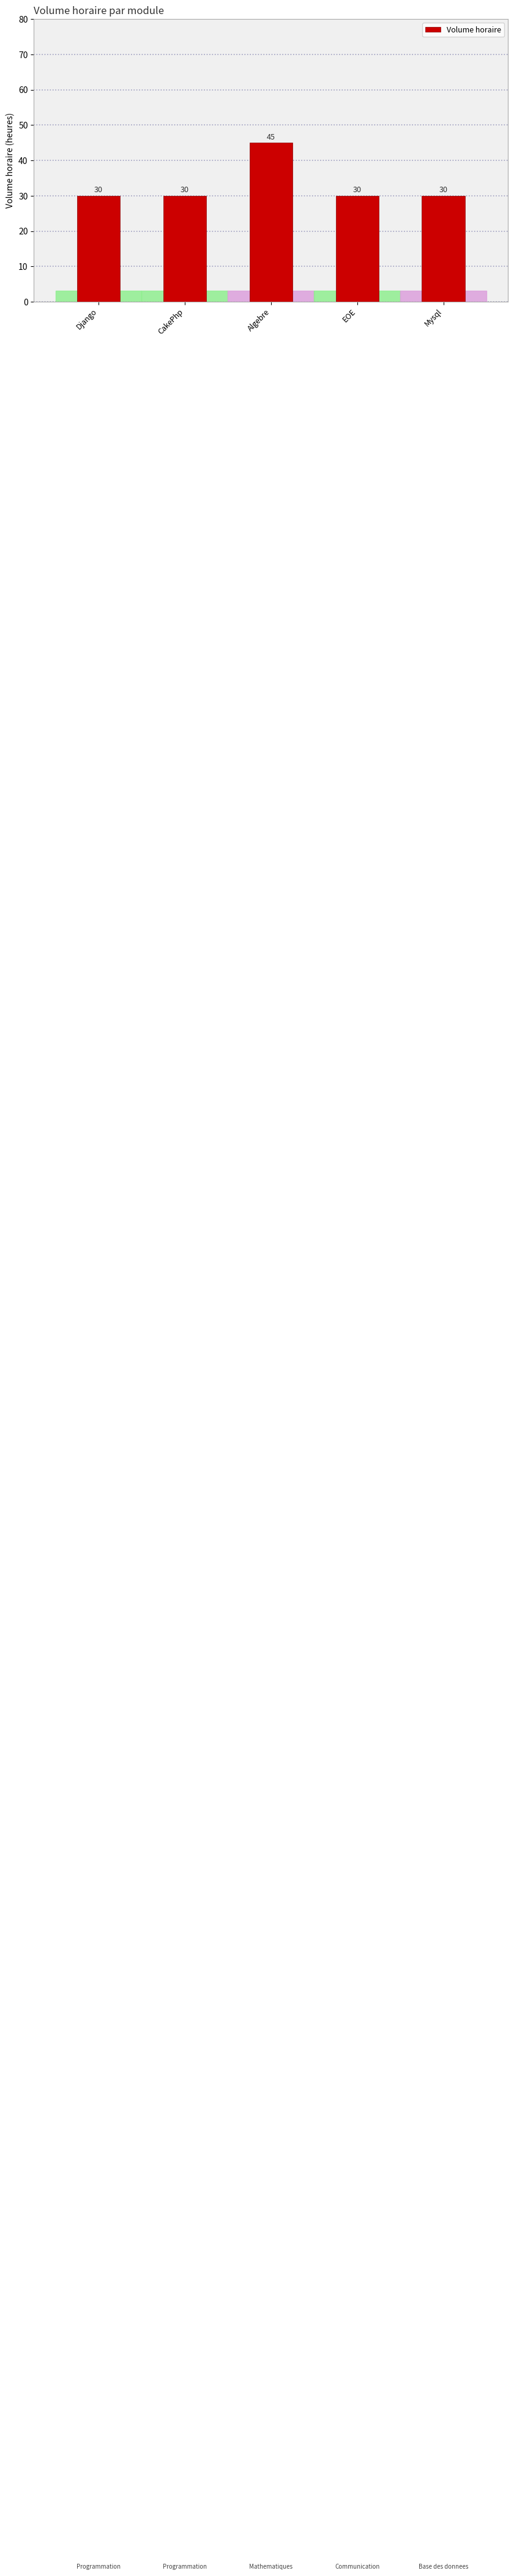

True or false: the data shows 18 at Mysql.

False